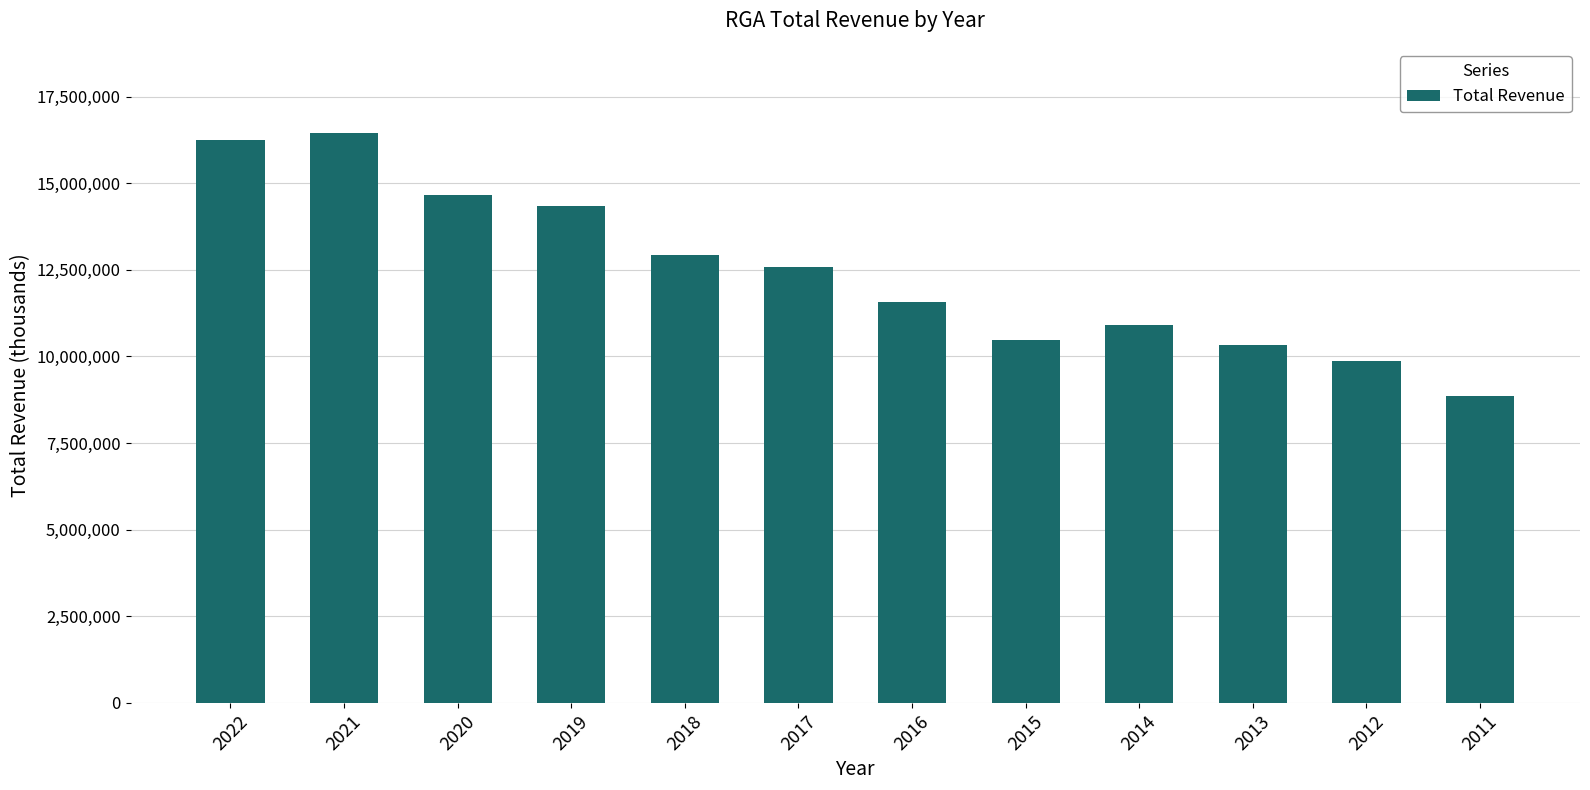

Is it true that the value at 2018 is 3448838?

False